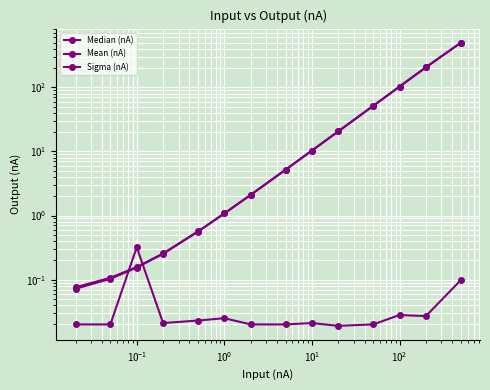

After their last crossing, which series has the higher values: Median (nA) or Sigma (nA)?

Median (nA)